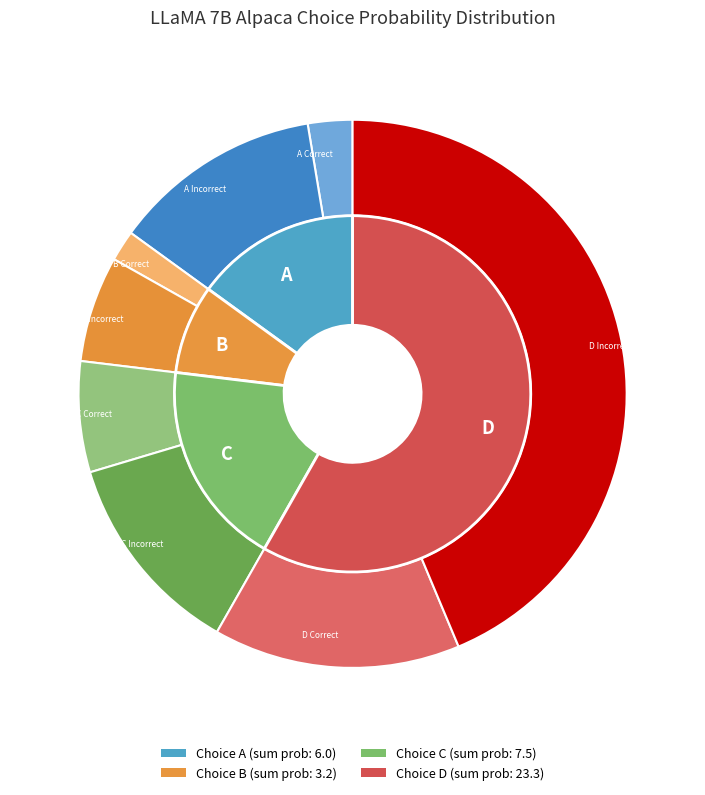

To the nearest percent, what is the difference between the 6 and 32 slice percentages?

1%